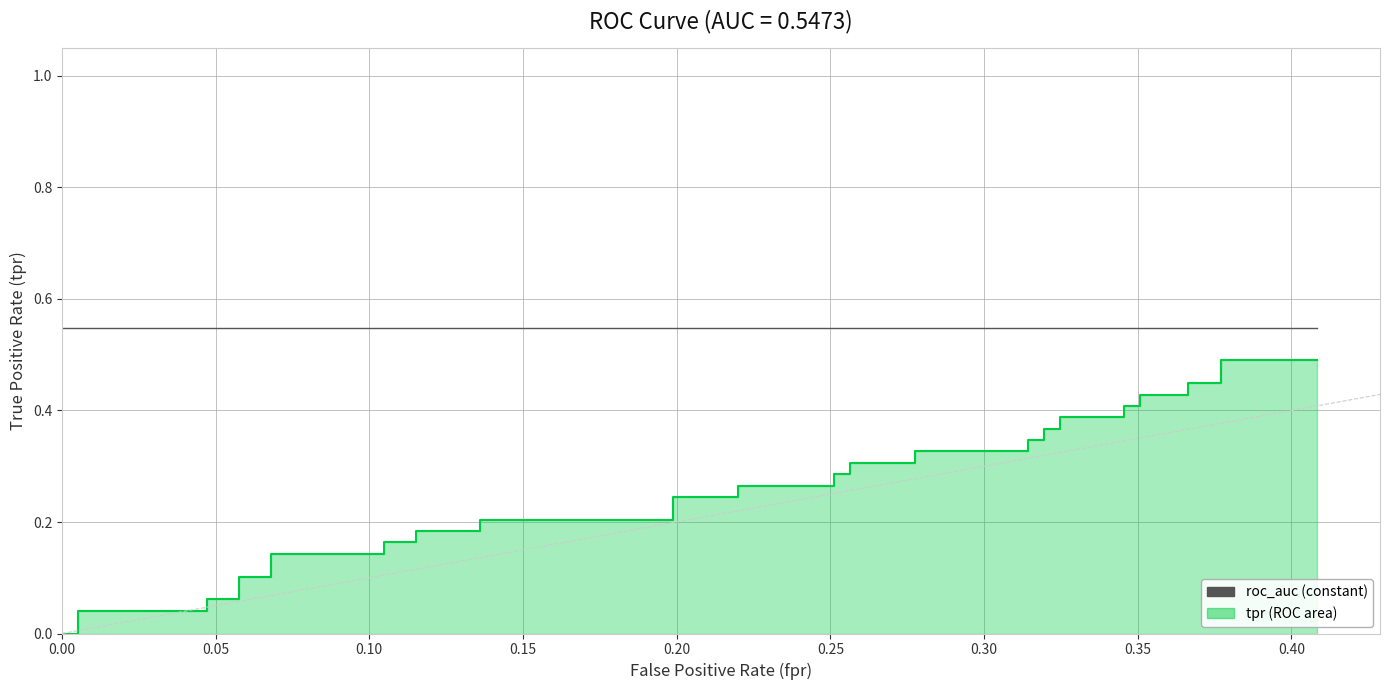

Reading left to right, transcribe all the data shown in this chart.

0.0	0.0	0.0	0.0	0.1	0.1	0.1	0.1	0.1	0.1	0.2	0.2	0.2	0.2	0.2	0.2	0.2	0.2	0.3	0.3	0.3	0.3	0.3	0.3	0.3	0.3	0.3	0.3	0.4	0.4	0.4	0.4	0.4	0.4	0.4	0.4	0.4	0.4	0.5	0.5